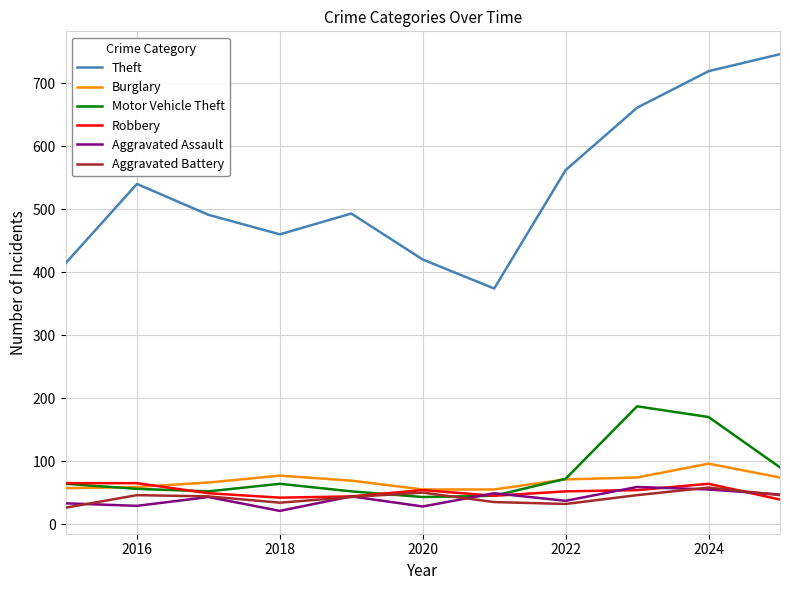

Which series has the largest total across all categories?

Theft